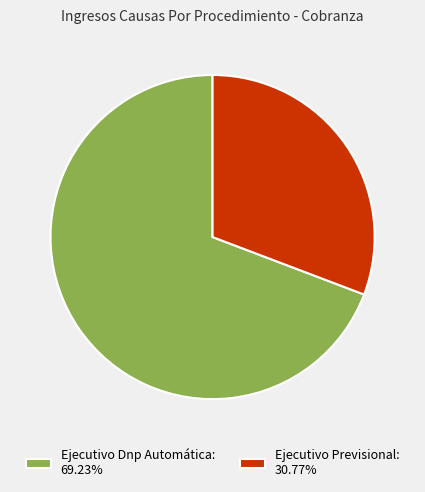

How many slices are in this pie chart?

2